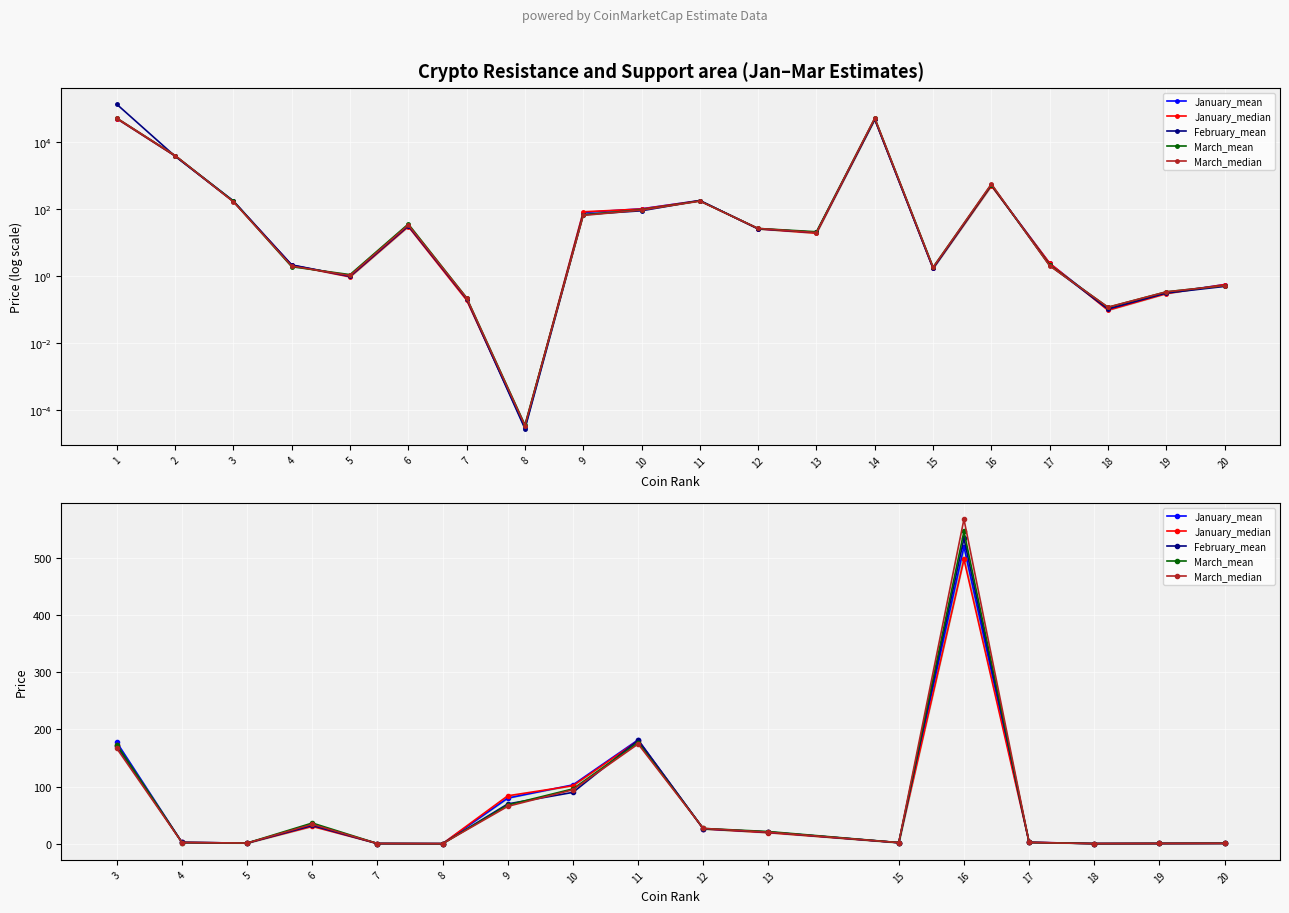

How many interior local peaks does the March_median series have?

3